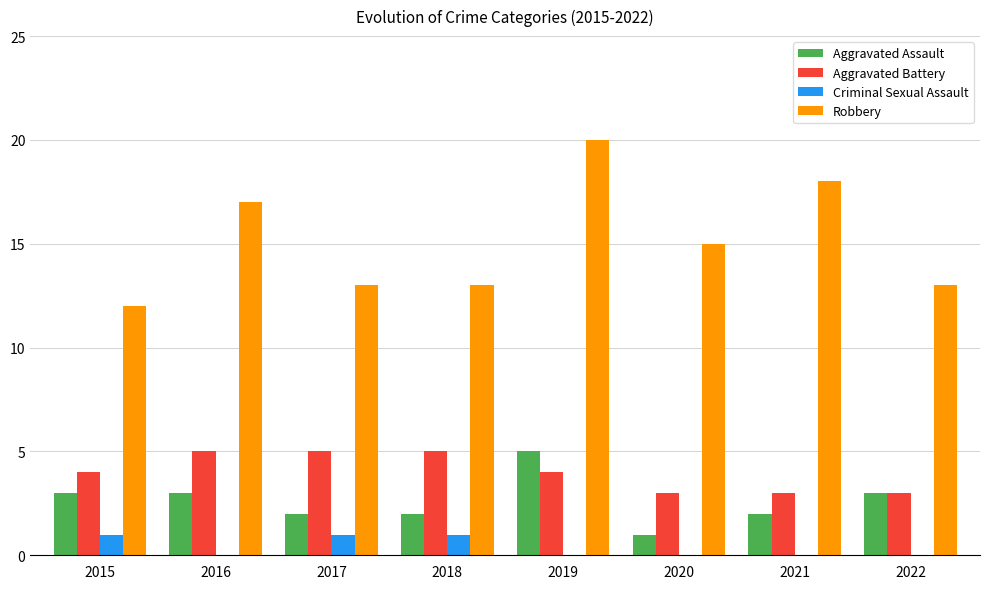

Read the Aggravated Assault value at 2015.

3